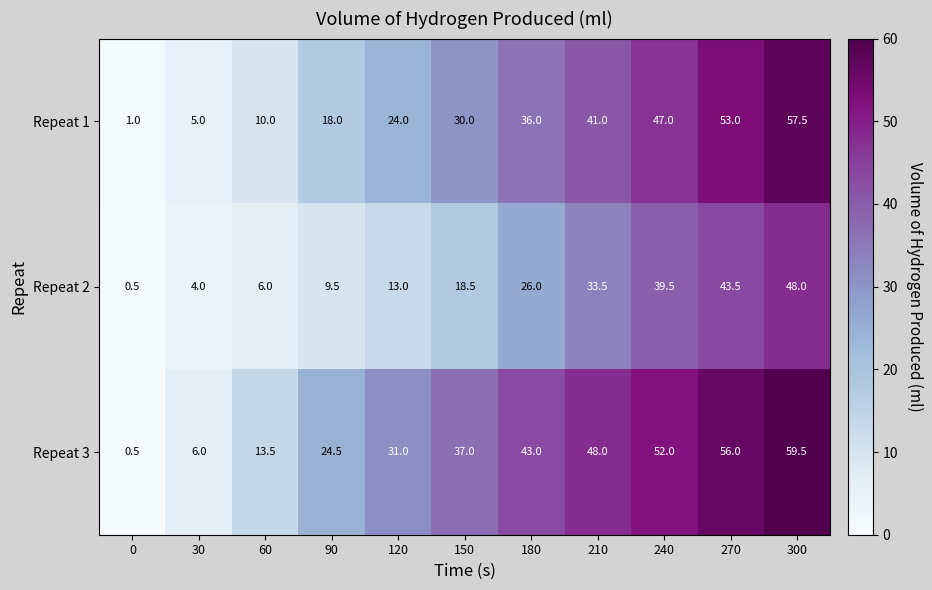

The value of Repeat 3 at 120 is 19.6. True or false?

False